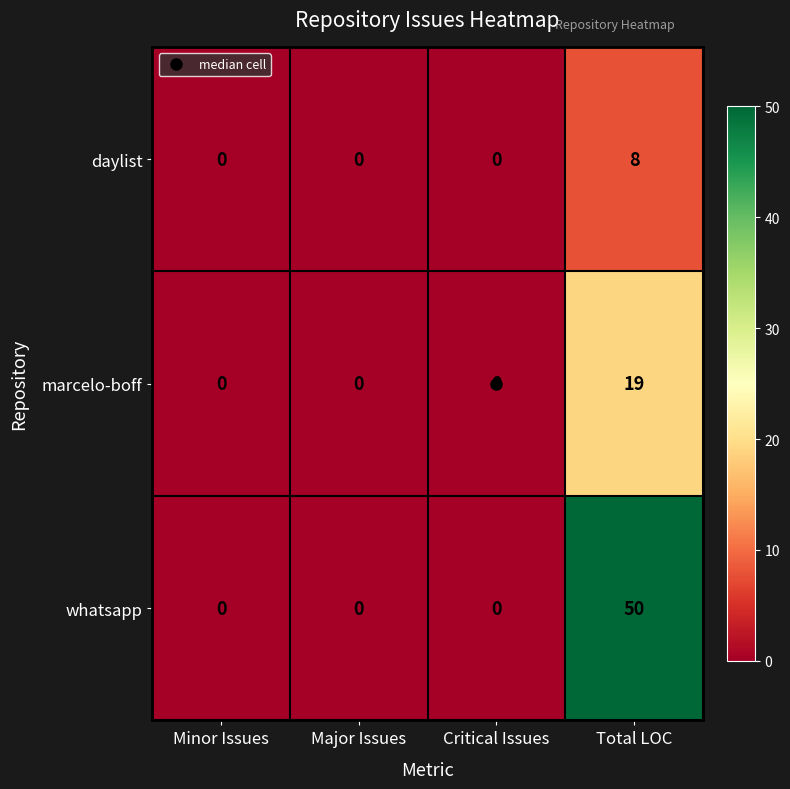

How many data points does each series have?

4